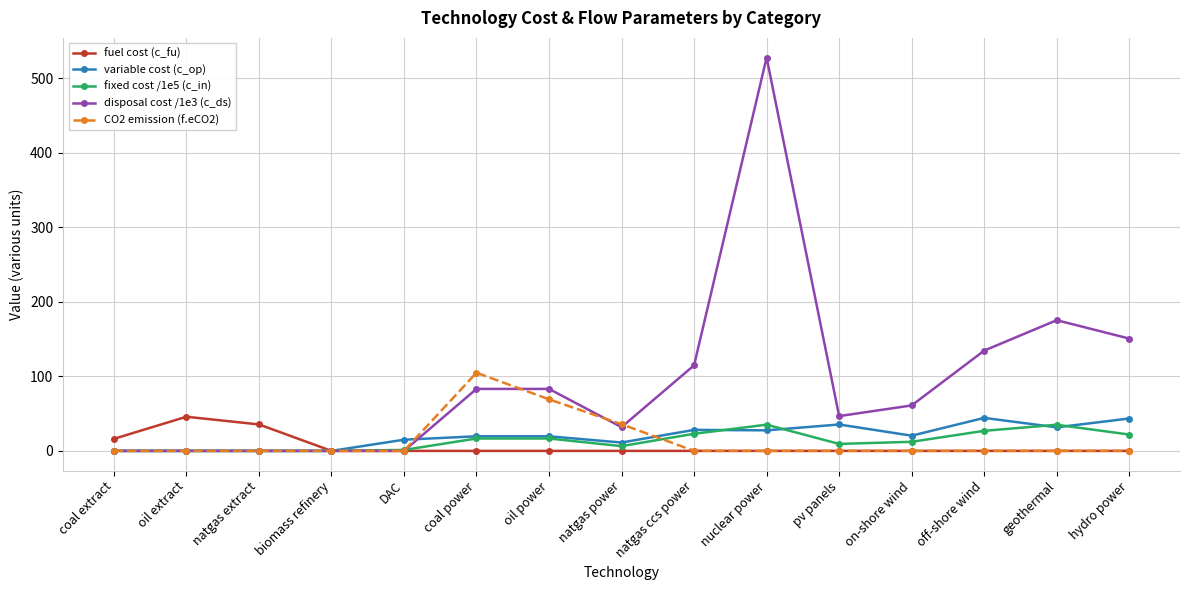

Count the number of categories in the chart.

15